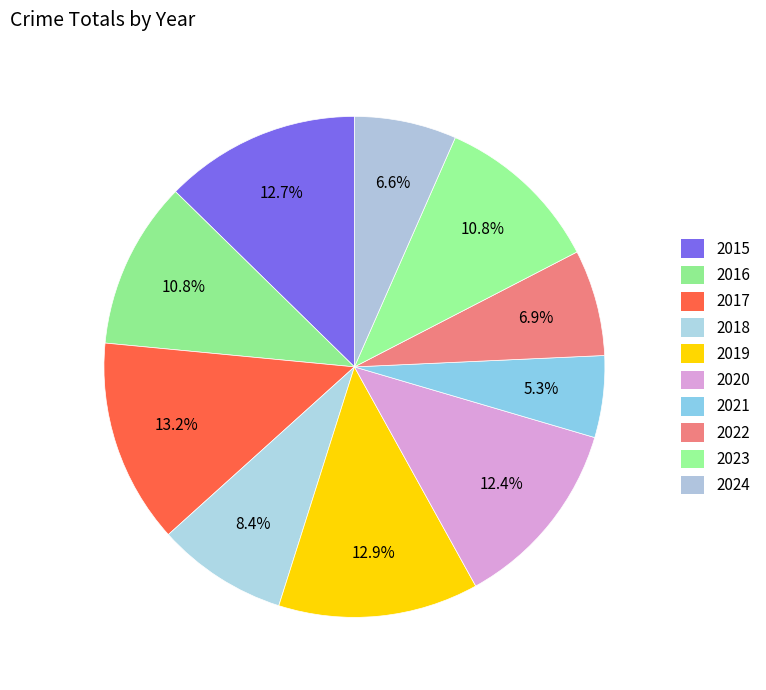

Count the number of slices in the pie.

10